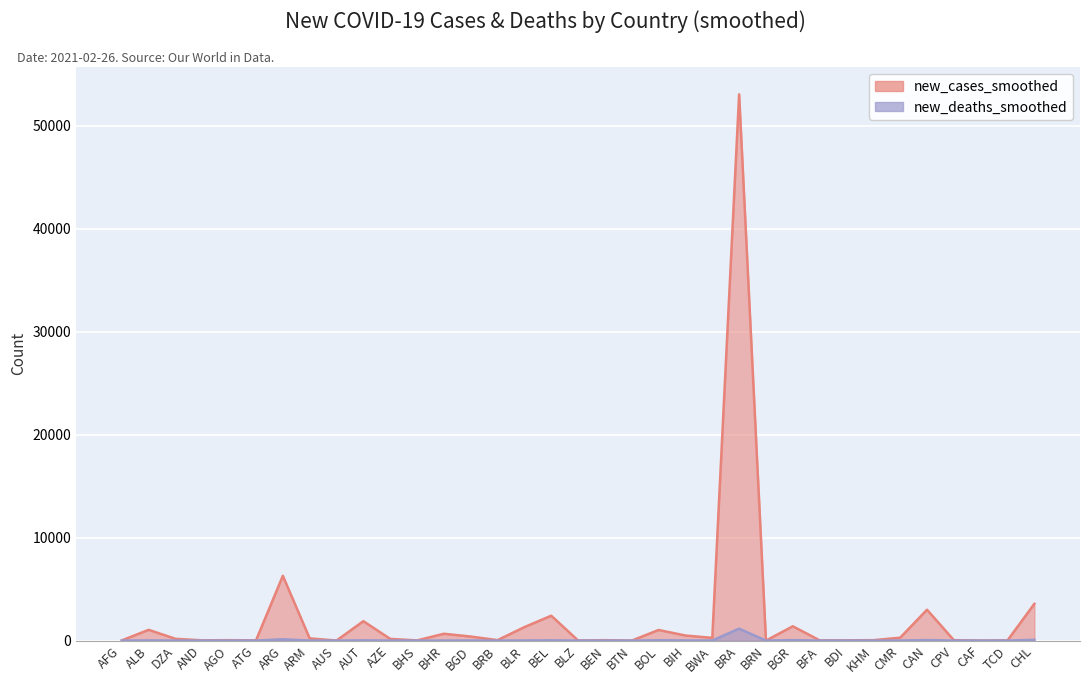

Reading right to left, what are all the values shown in this chart?

new_cases_smoothed: CHL=3570.0	TCD=25.9	CAF=0.4	CPV=43.6	CAN=2999.1	CMR=280.7	KHM=40.4	BDI=26.9	BFA=25.1	BGR=1390.9	BRN=0.0	BRA=53060.3	BWA=263.9	BIH=491.7	BOL=1030.7	BTN=0.1	BEN=41.6	BLZ=9.4	BEL=2416.4	BLR=1311.1	BRB=45.3	BGD=392.9	BHR=663.6	BHS=16.6	AZE=165.7	AUT=1885.9	AUS=6.4	ARM=214.1	ARG=6292.4	ATG=21.9	AGO=40.1	AND=25.3	DZA=172.1	ALB=1045.7	AFG=17.3
new_deaths_smoothed: CHL=71.9	TCD=0.9	CAF=0.0	CPV=0.6	CAN=47.7	CMR=4.0	KHM=0.0	BDI=0.0	BFA=0.4	BGR=43.9	BRN=0.0	BRA=1156.9	BWA=8.0	BIH=13.1	BOL=31.3	BTN=0.0	BEN=0.7	BLZ=0.1	BEL=25.0	BLR=9.0	BRB=0.4	BGD=8.3	BHR=3.4	BHS=0.0	AZE=2.9	AUT=23.9	AUS=0.0	ARM=3.6	ARG=126.7	ATG=0.6	AGO=0.9	AND=0.4	DZA=3.3	ALB=17.1	AFG=1.7